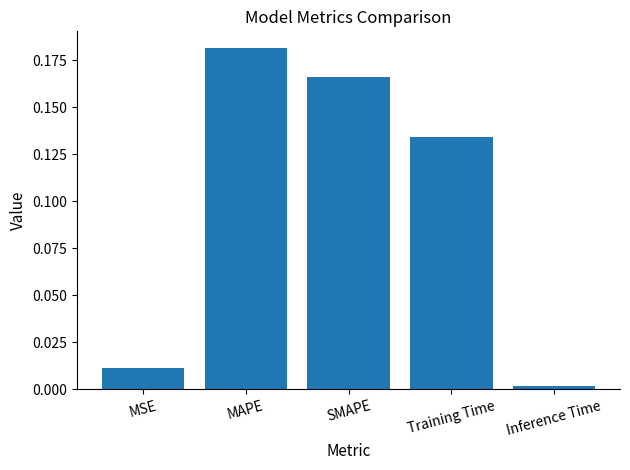

Which label corresponds to the smallest value in the chart?

Inference Time